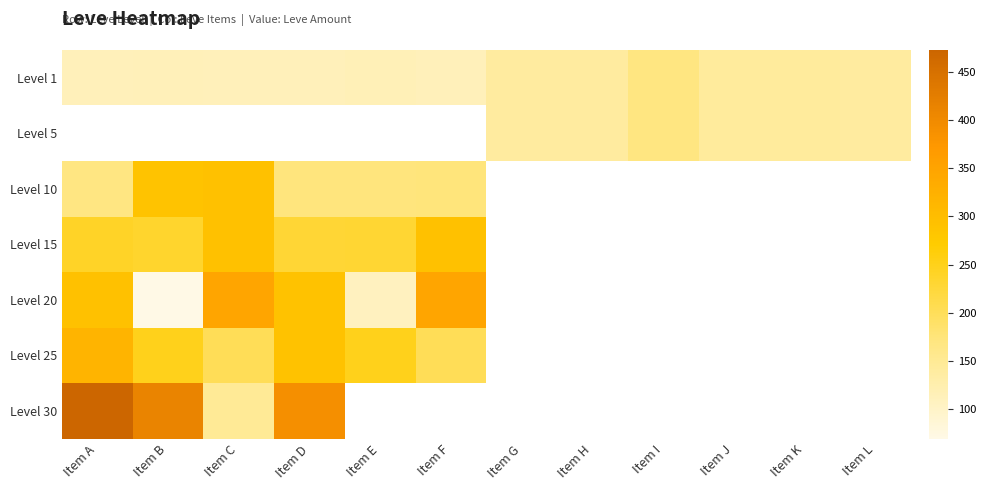

The Level 25 series shows 203.0 at Item C. True or false?

True